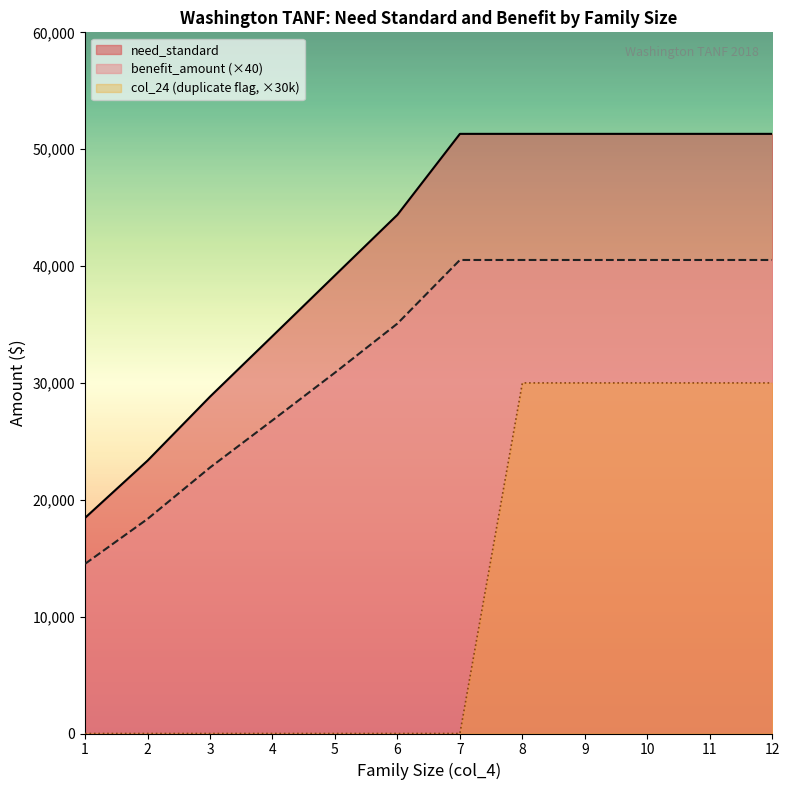

True or false: benefit_amount and col_24 intersect in this chart.

False